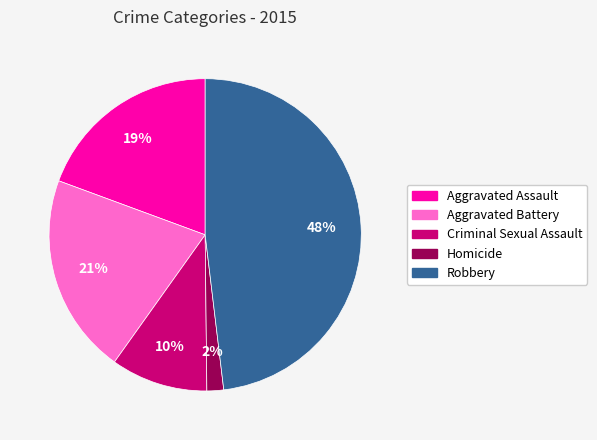

Is it true that Robbery is 48% of the pie?

True